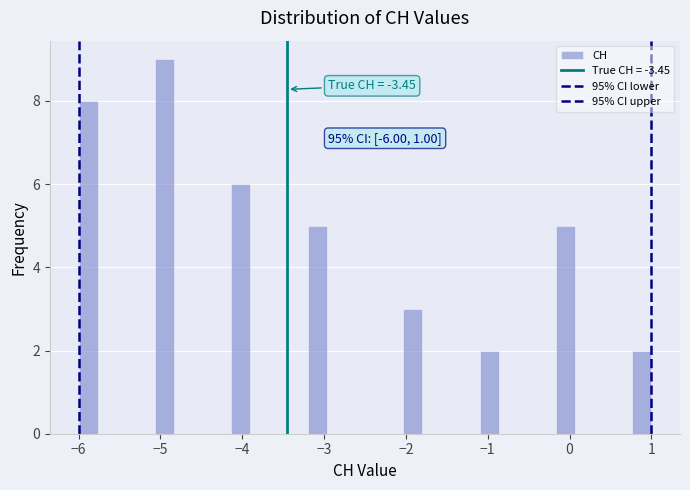

Read against the x-axis, roughly where is the centre of the tallest bar?

-4.9